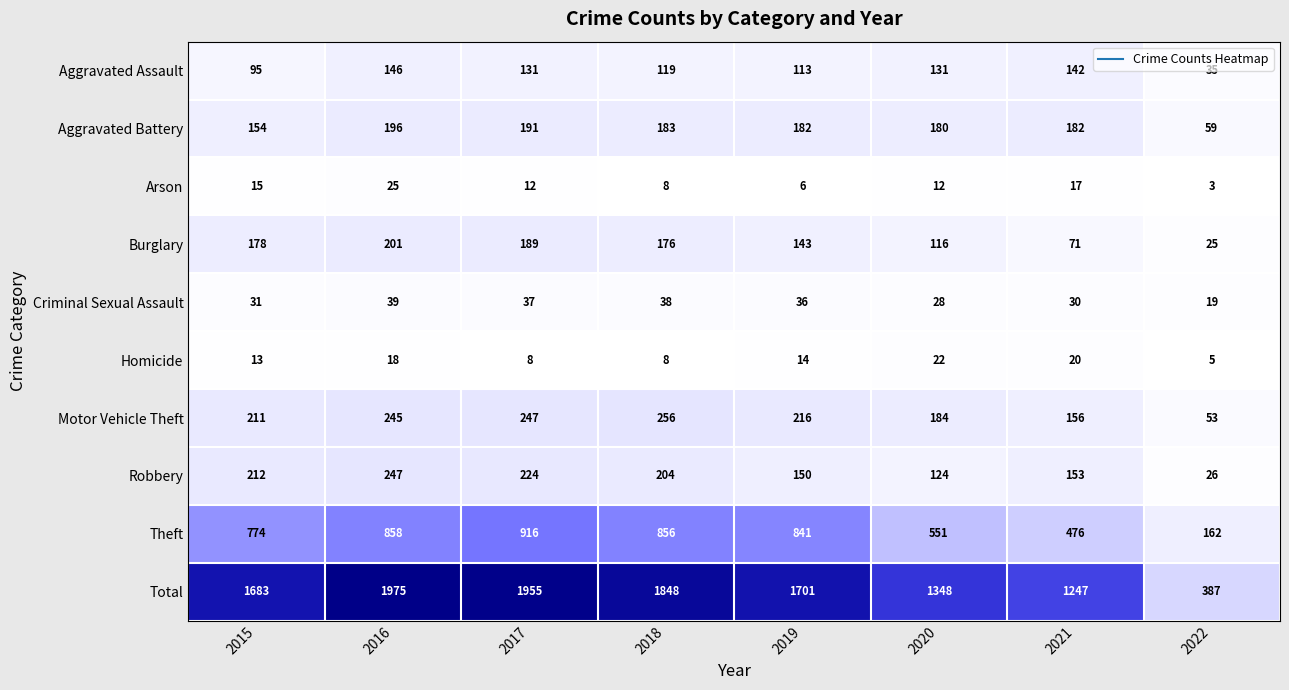

Which series changed the most between 2016 and 2017?

Theft